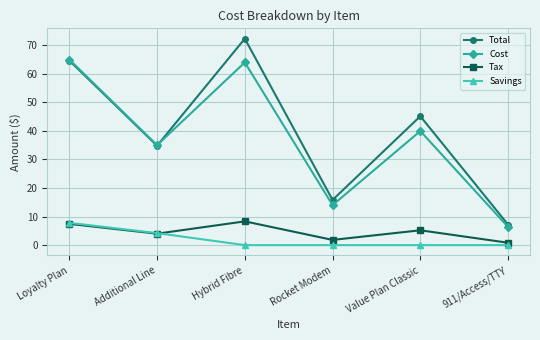

Is it true that Cost equals 23.2 at Rocket Modem?

False